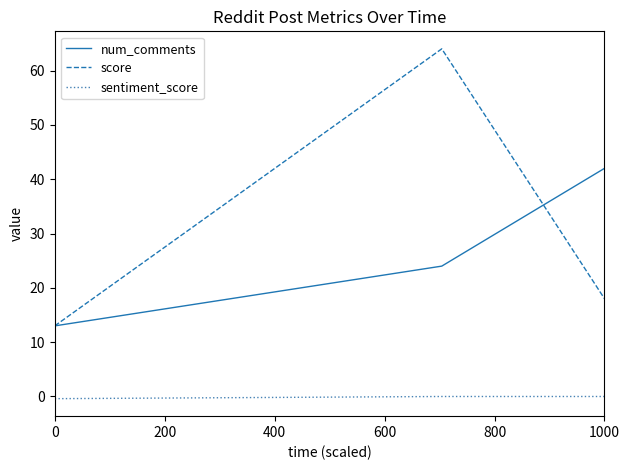

Which series has the widest spread of values?

score